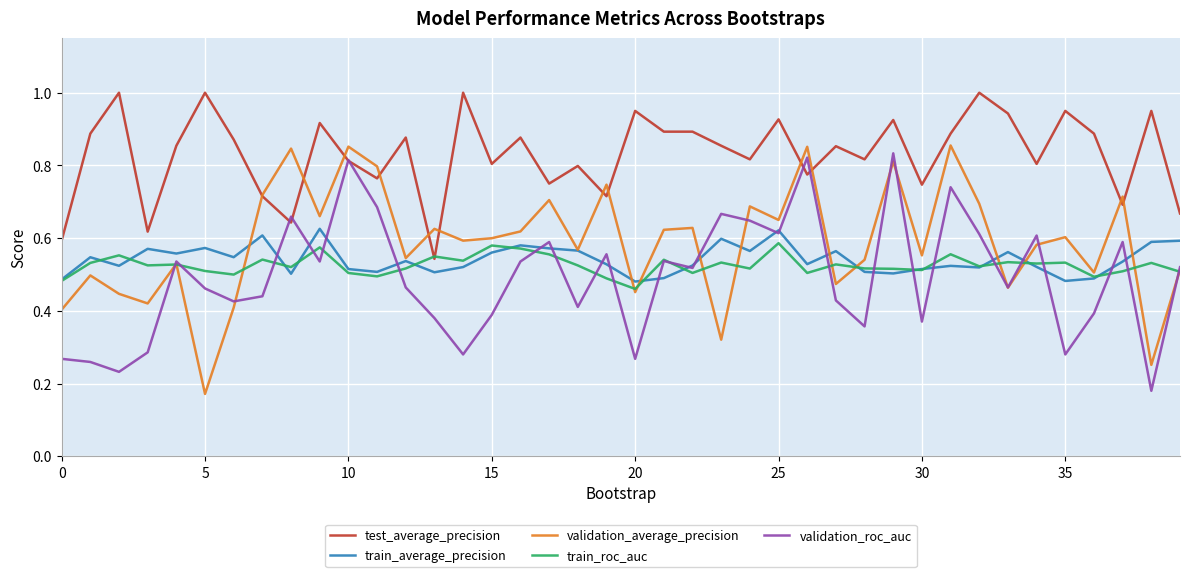

True or false: train_average_precision and test_average_precision cross at least once.

False